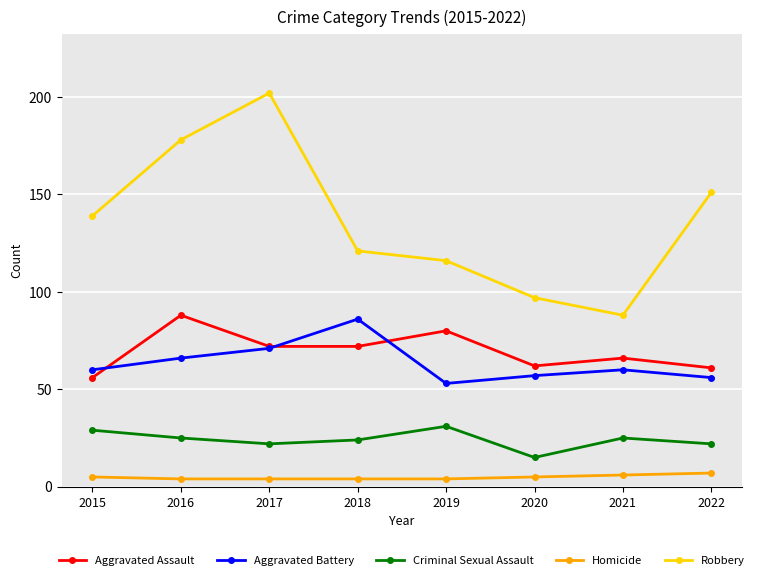

What is the sum of the Homicide values at 2019 and 2020?

9